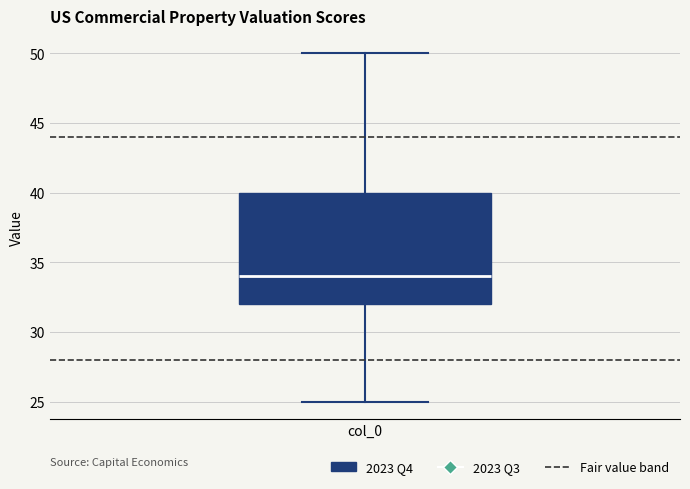

Where is the lower edge of the box for col_0 on the y-axis? The values are not printed on the chart, so give them approximately, as read against the axis.

32